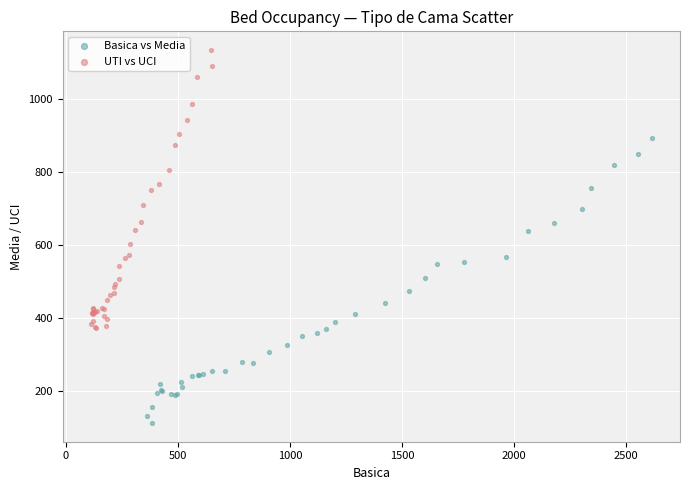

Which series reaches the minimum Y coordinate?

Basica vs Media